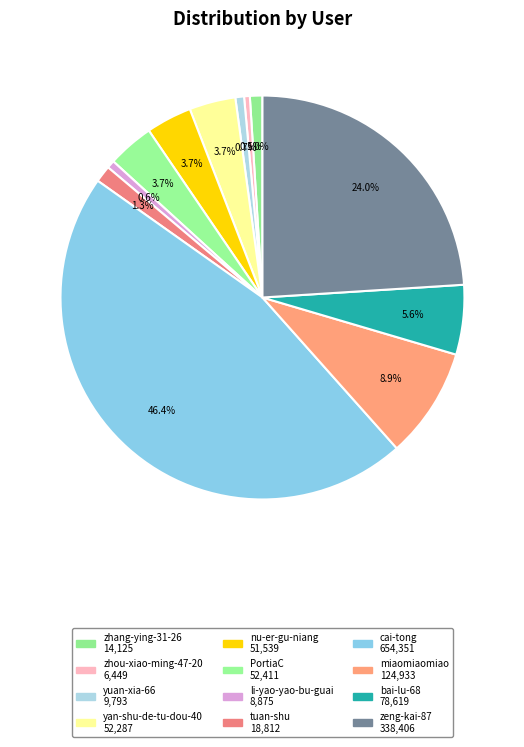

To the nearest percent, what portion does tuan-shu represent?

1%